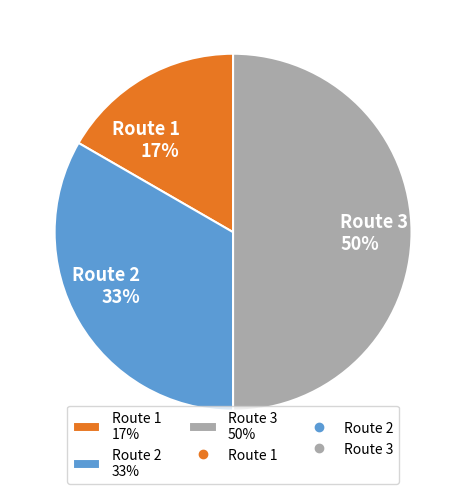

To the nearest percent, what is the combined percentage of Route 1 and Route 3?

67%